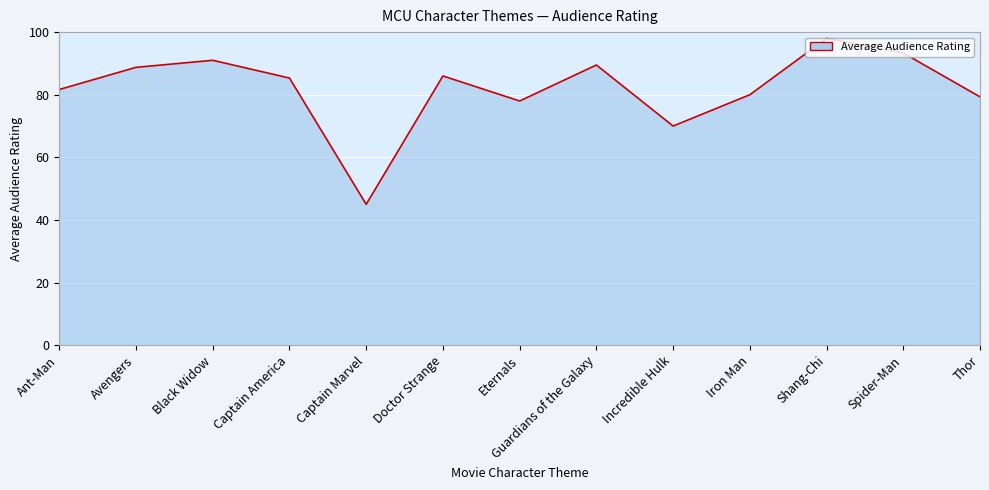

What is the maximum value shown in the chart?

98.0